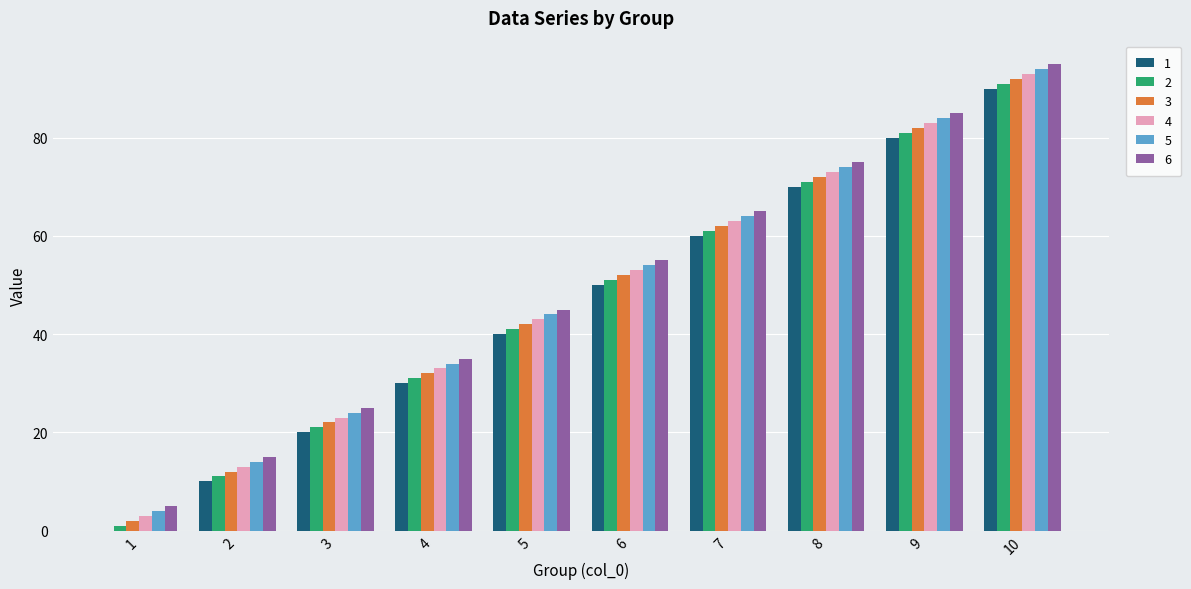

True or false: 3 has a value of 122 at 8.

False